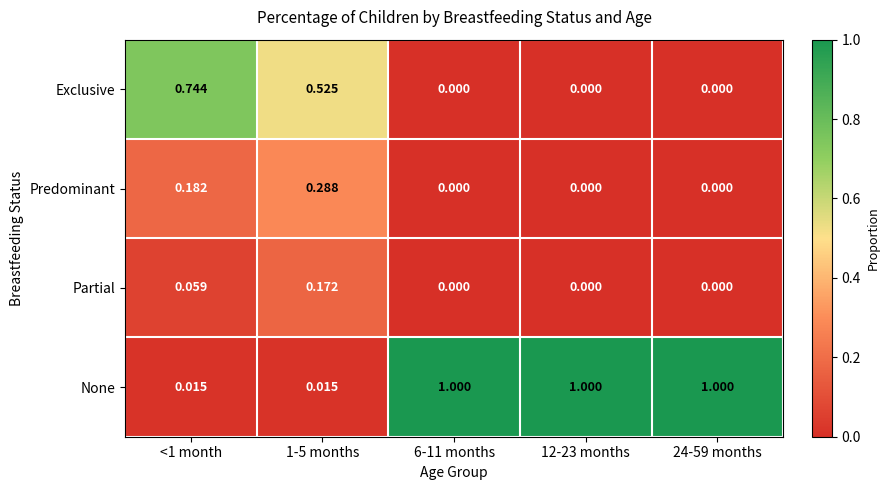

Rank the series at 1-5 months from highest to lowest value.

Exclusive, Predominant, Partial, None